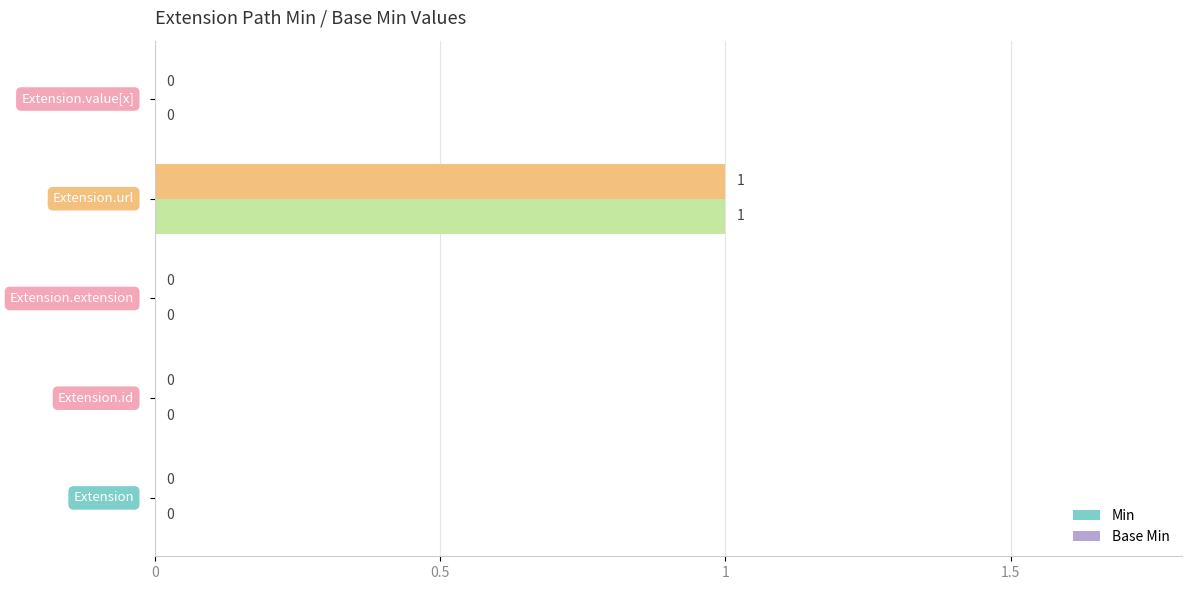

Reading left to right, what are all the values shown in this chart?

Min: 0	0	0	1	0
Base Min: 0	0	0	1	0